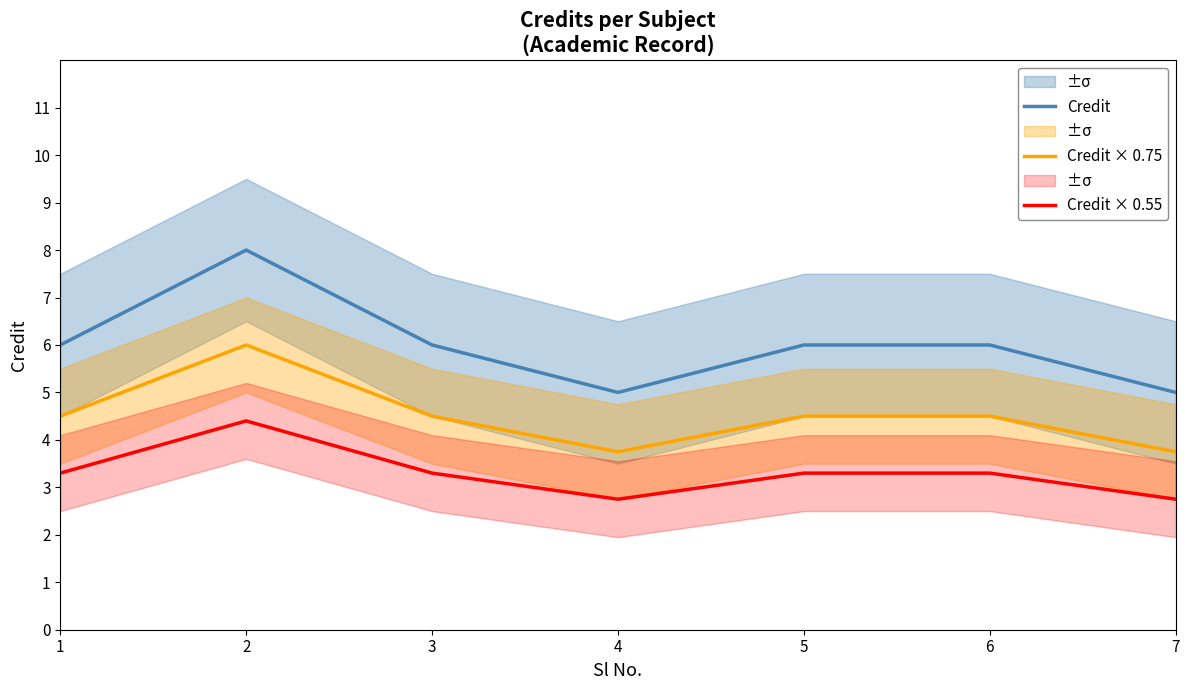

What is the average value of the Credit series?

6.0